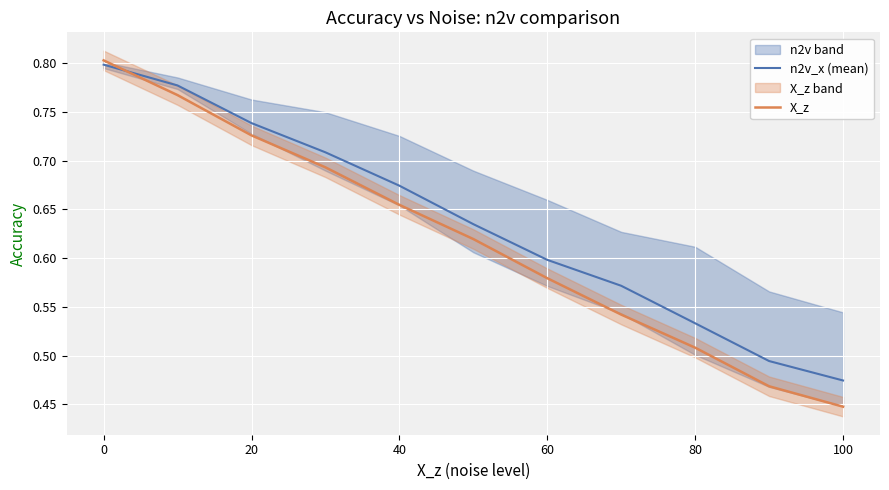

Is it true that n2v_x (mean) equals 0.8 at 0?

True